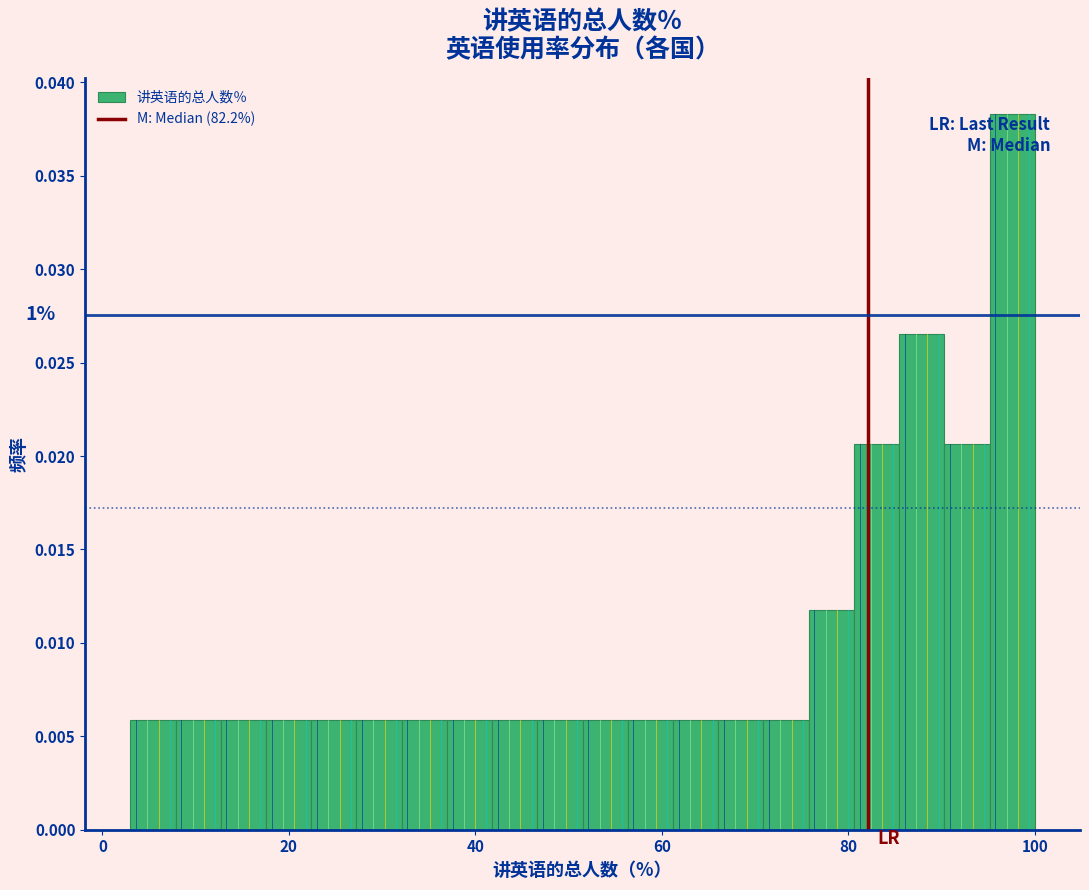

Around what value on the x-axis is the tallest bar? Give the approximate position of its centre, as read against the axis.

98